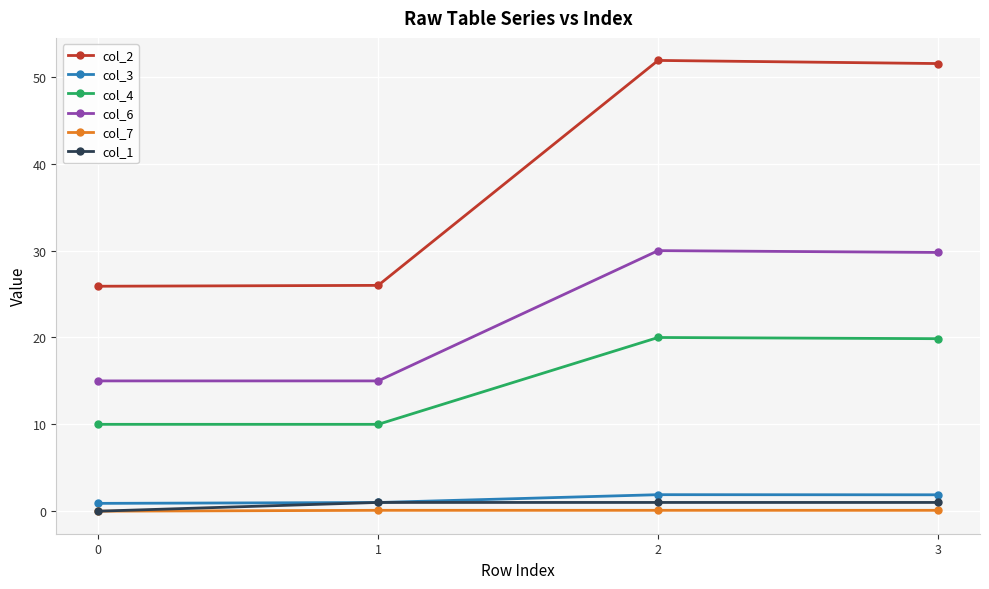

Is the value of col_3 at 0 greater than the value of col_6 at 1?

No